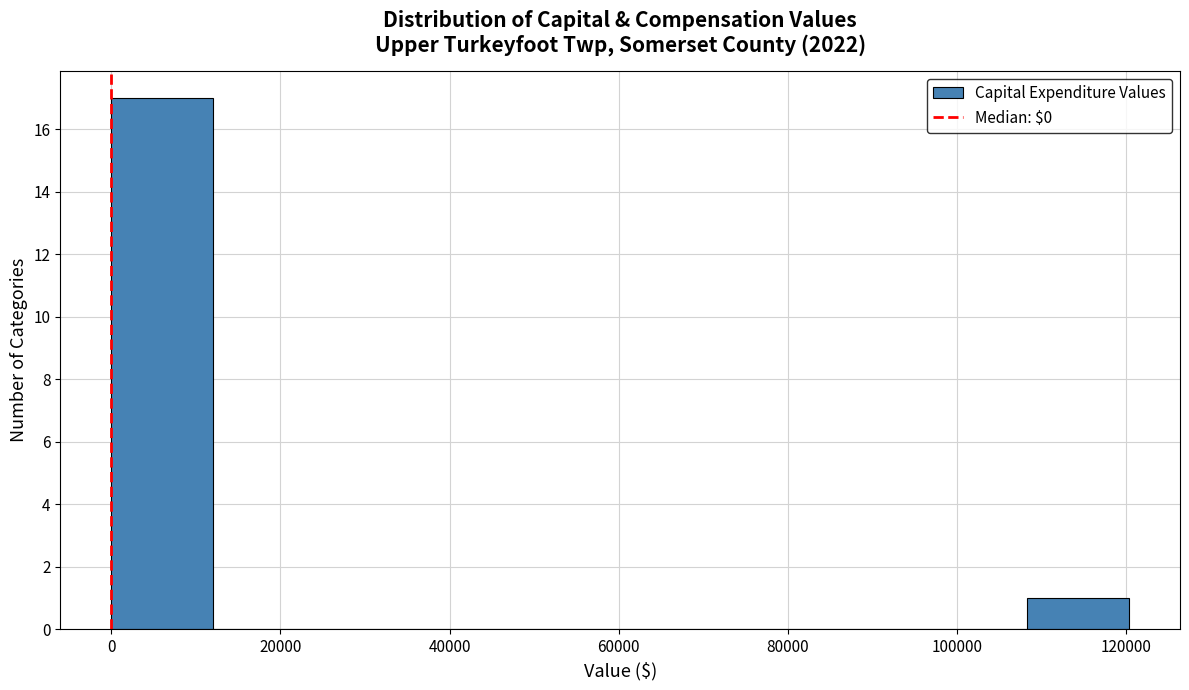

How tall is the bar that spans 0 to 12000 on the x-axis? Neither the bar edges nor the heights are printed on the chart, so give them approximately, as read against the axes.

17